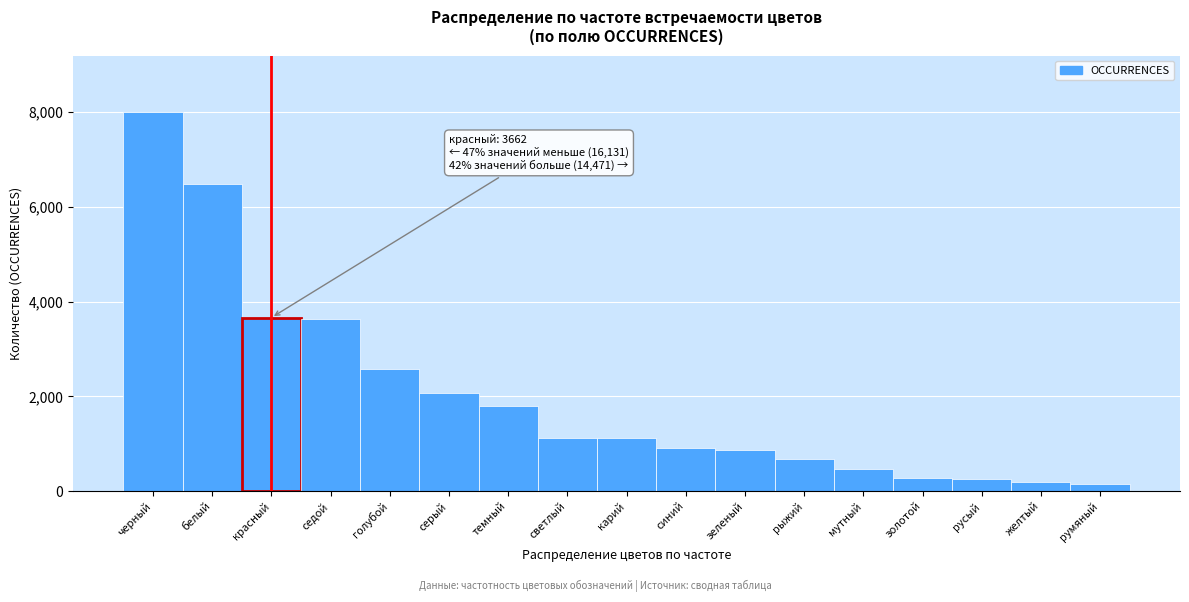

What is the difference between the values at седой and белый?

2842